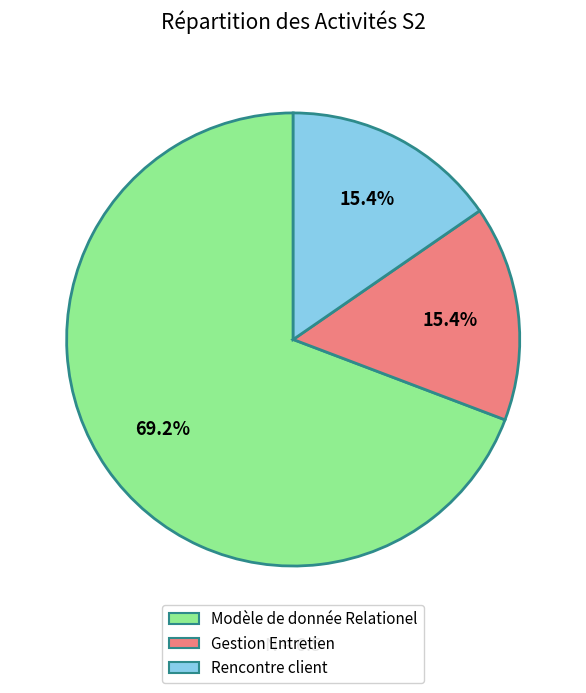

Which slice is the largest?

Modèle de donnée Relationel